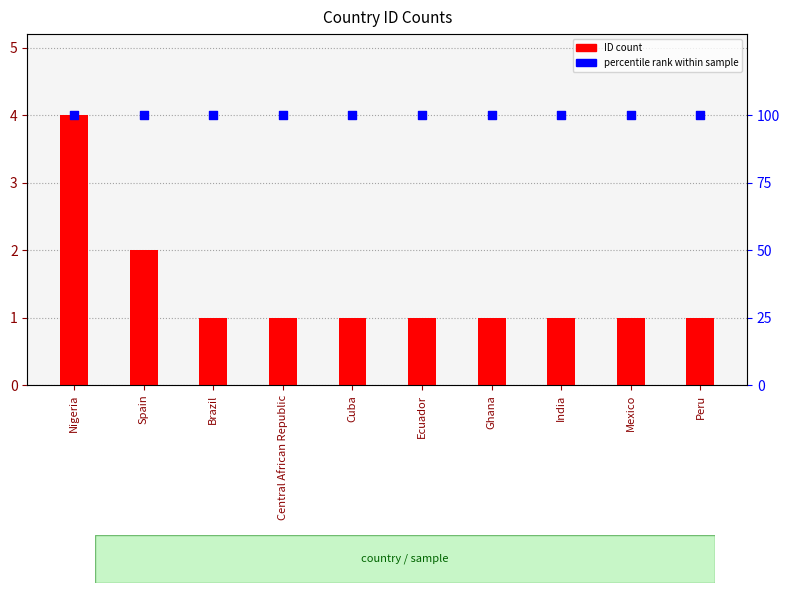

Which series contains the lowest Y value?

ID_count